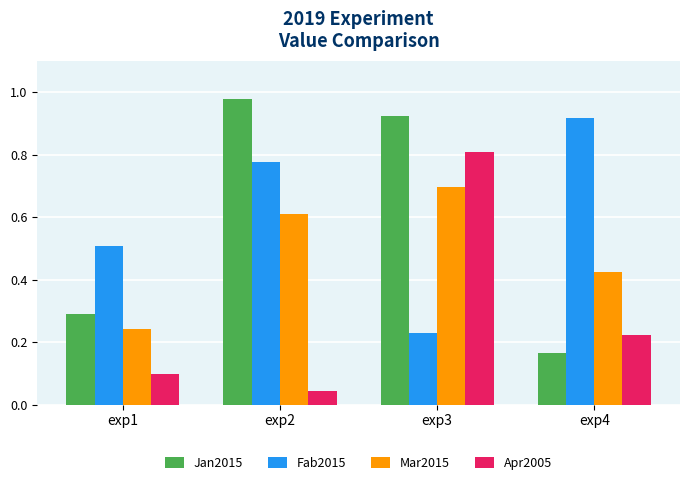

What is the sum of the Jan2015 values at exp4 and exp3?

1.1